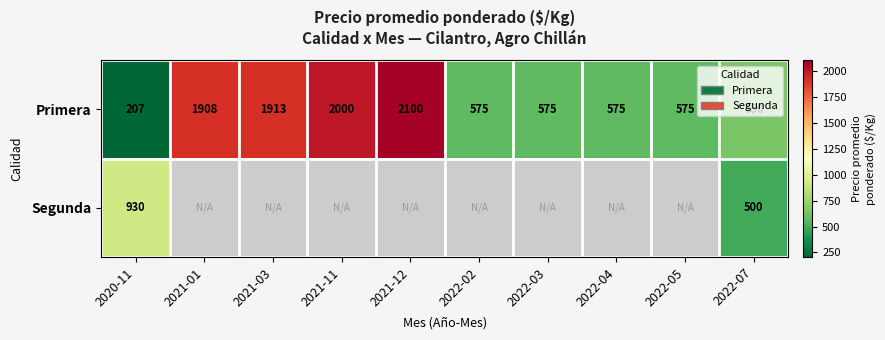

At which category is the sum across all series the highest?

2021-12